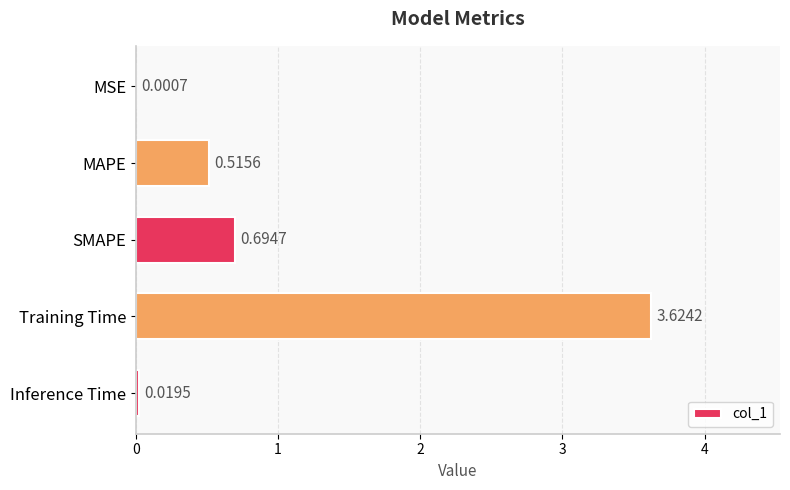

Which label corresponds to the largest value in the chart?

Training Time